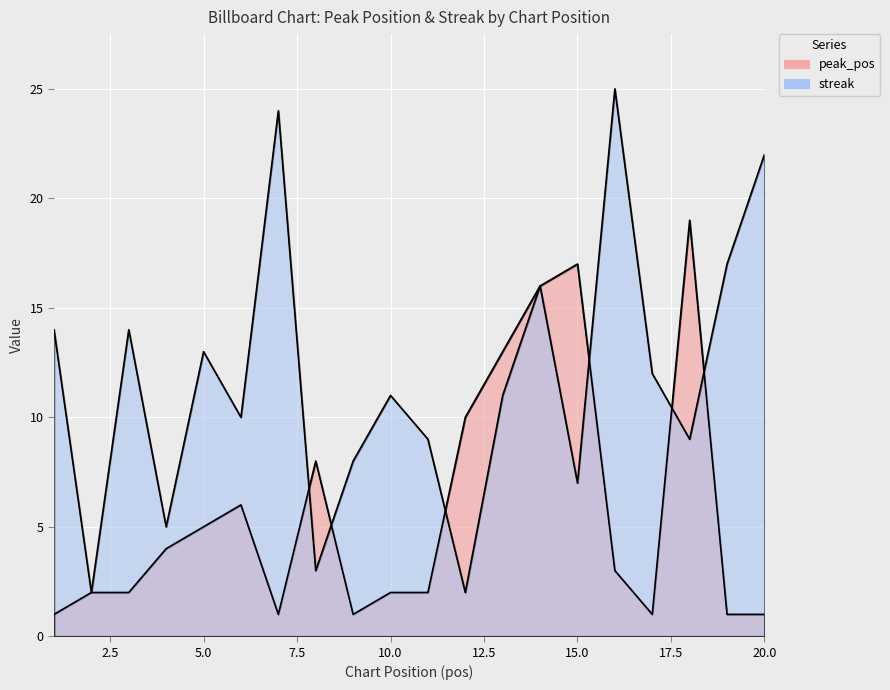

What is the value of the streak point at the 3rd from the left?

14